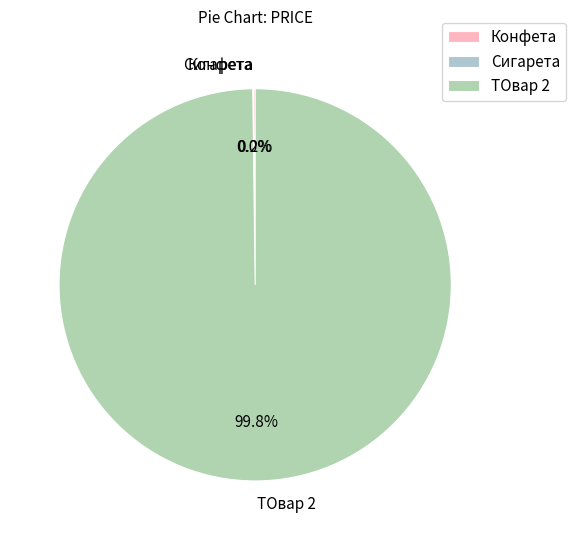

Does any single category account for the majority?

Yes